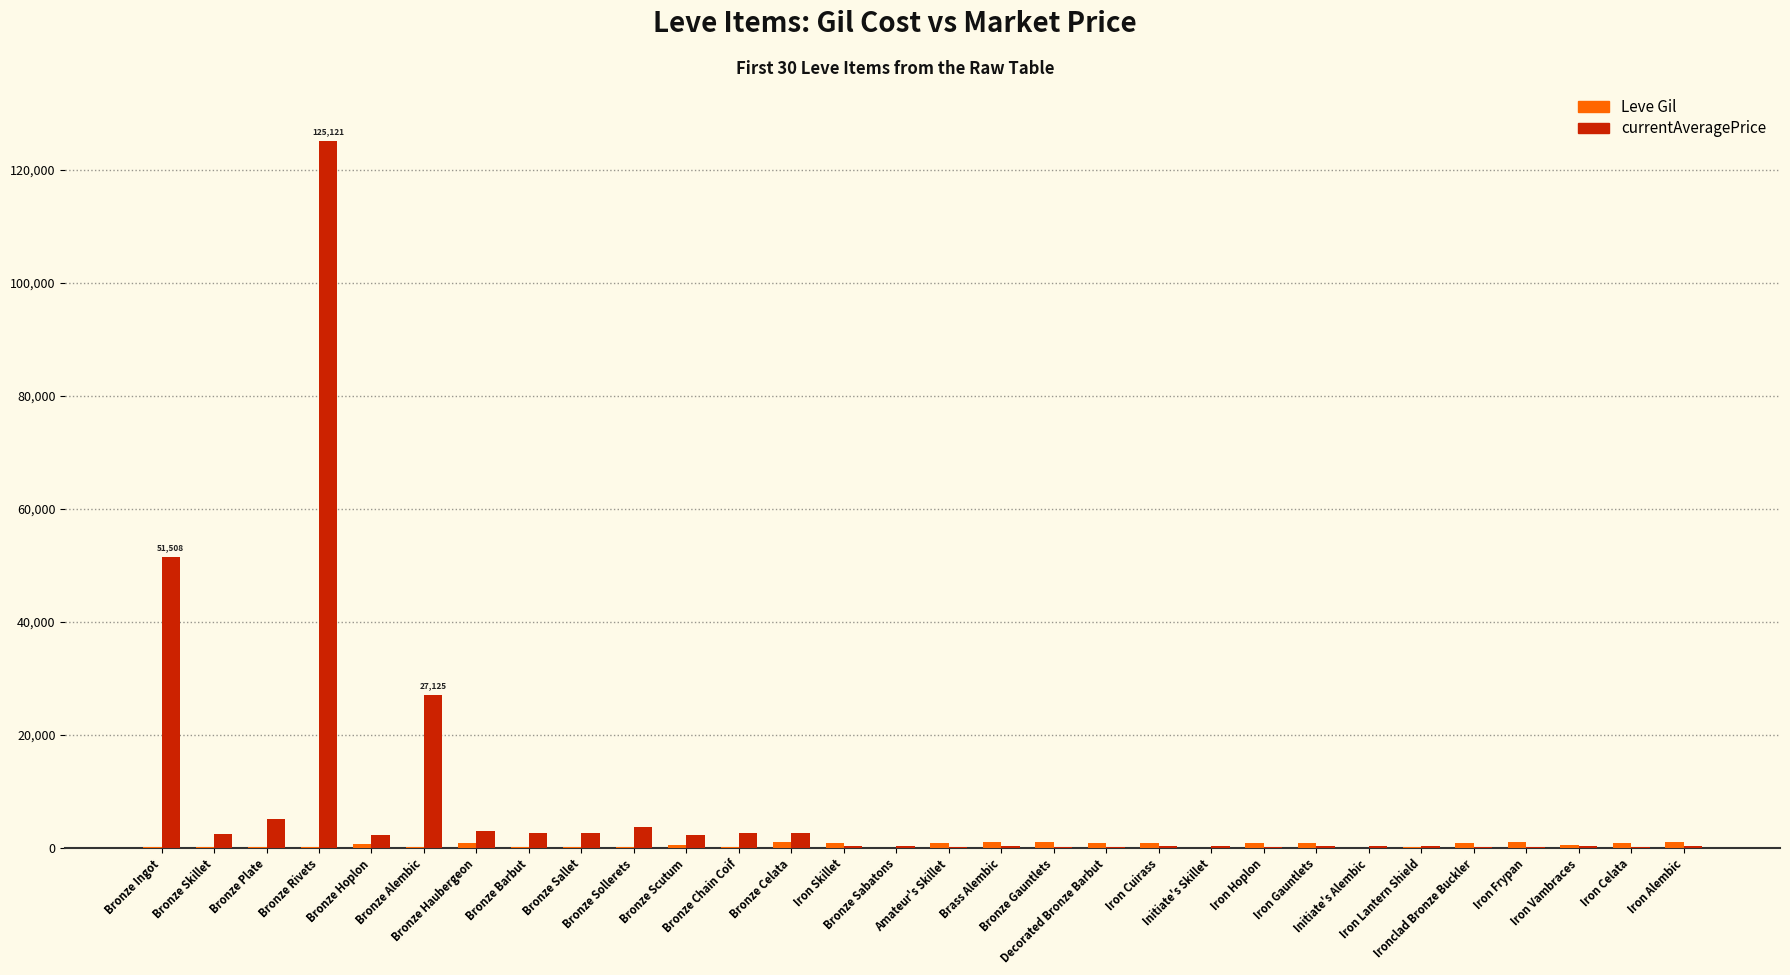

Which series has the largest total across all categories?

currentAveragePrice